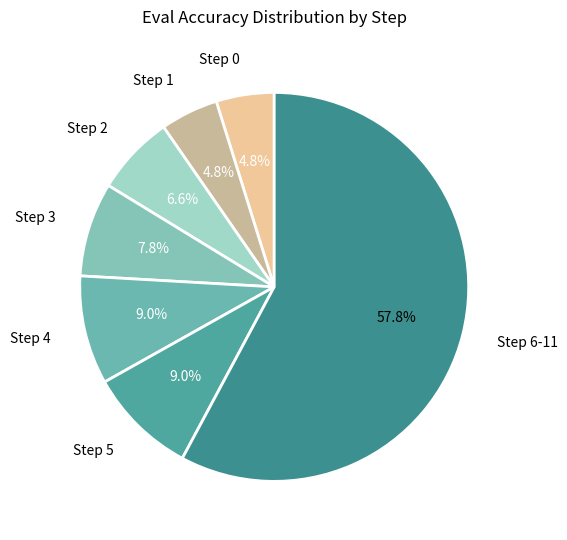

Is Step 6-11 the majority of the pie?

Yes